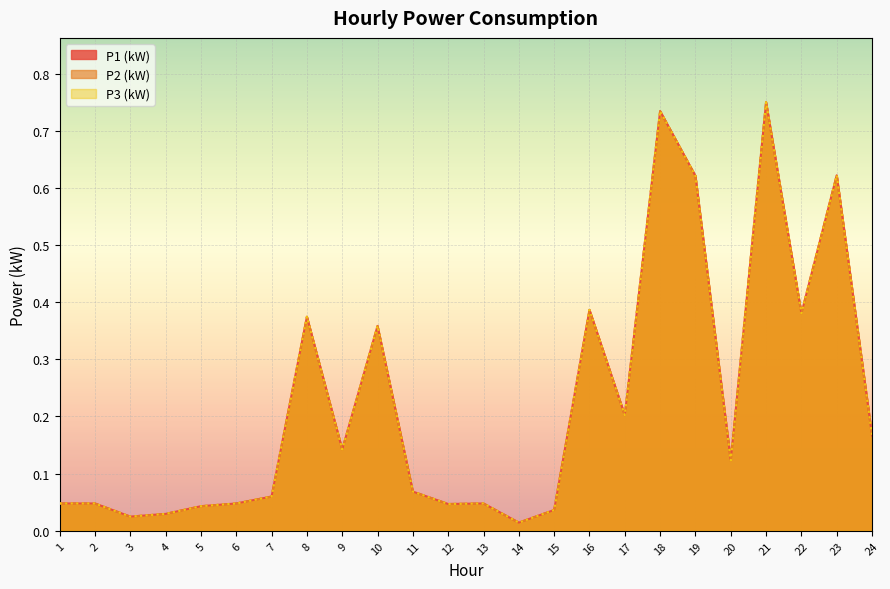

What are all the series names shown in the legend?

P1 (kW), P2 (kW), P3 (kW)